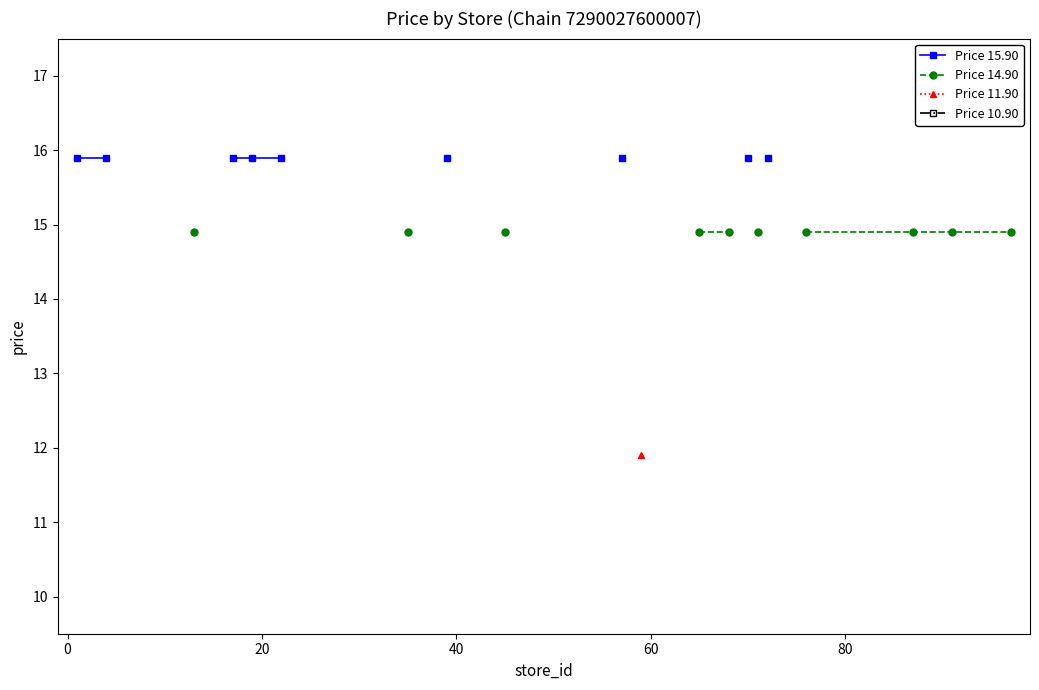

True or false: Price 11.90 and Price 10.90 intersect in this chart.

False